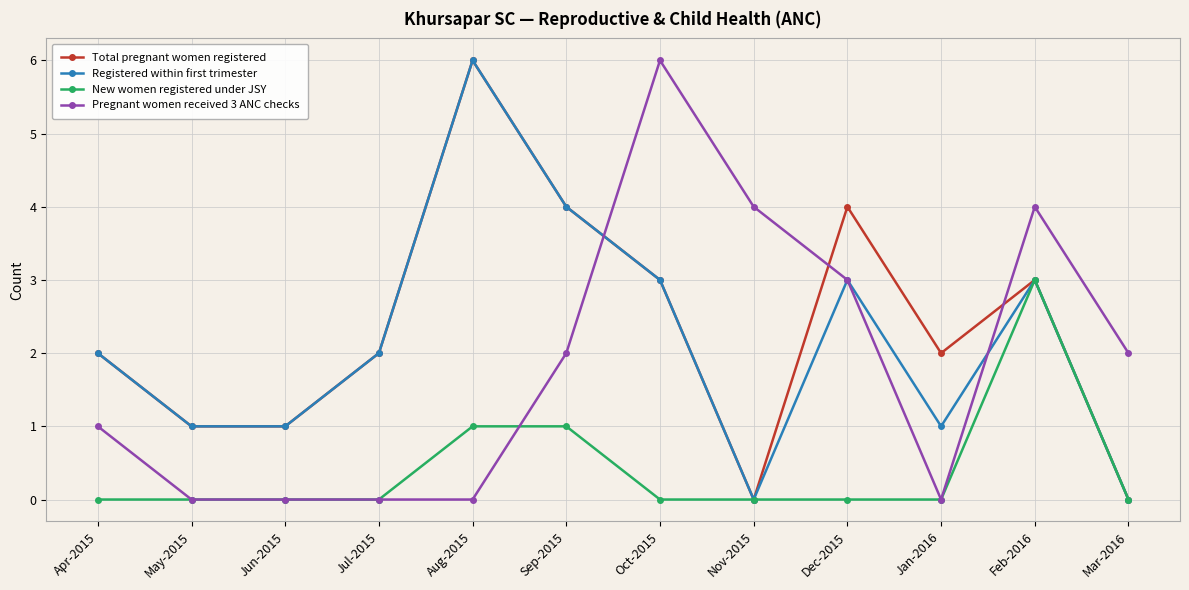

What is the total value across all series at Dec-2015?

10